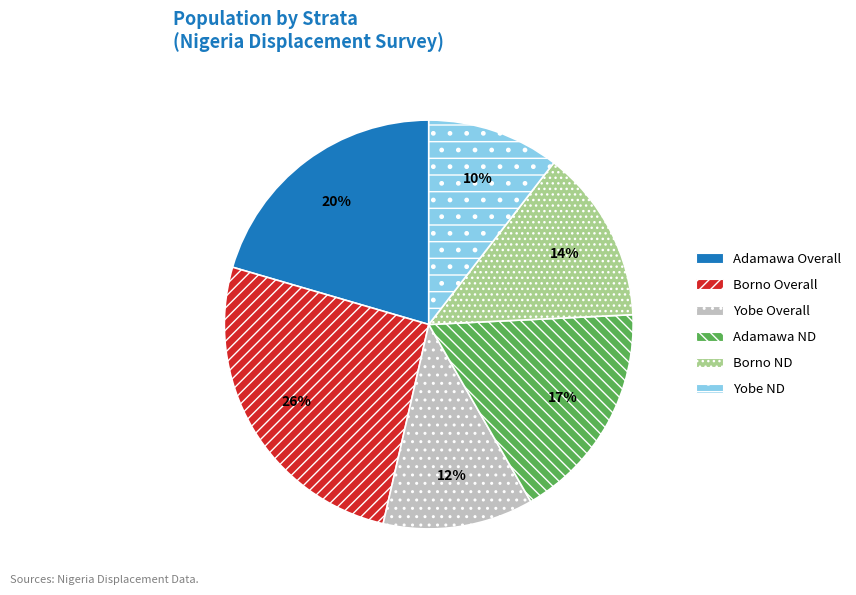

What is the ratio of the value at Borno Overall to the value at Adamawa Overall?

1.3